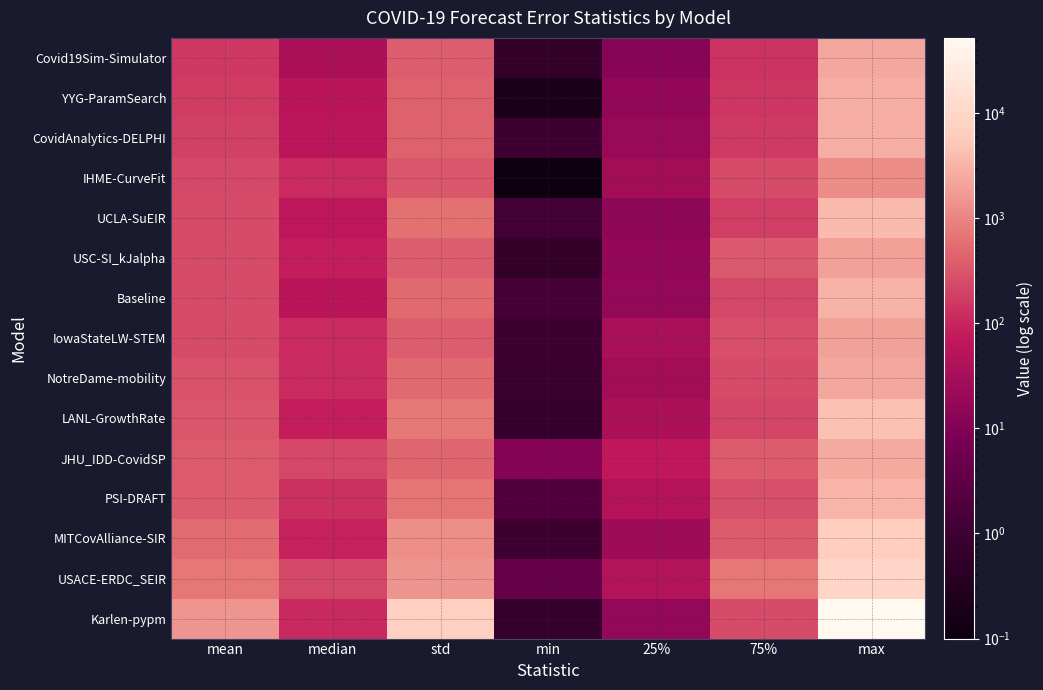

What is the total value across all series at max?

99888.2